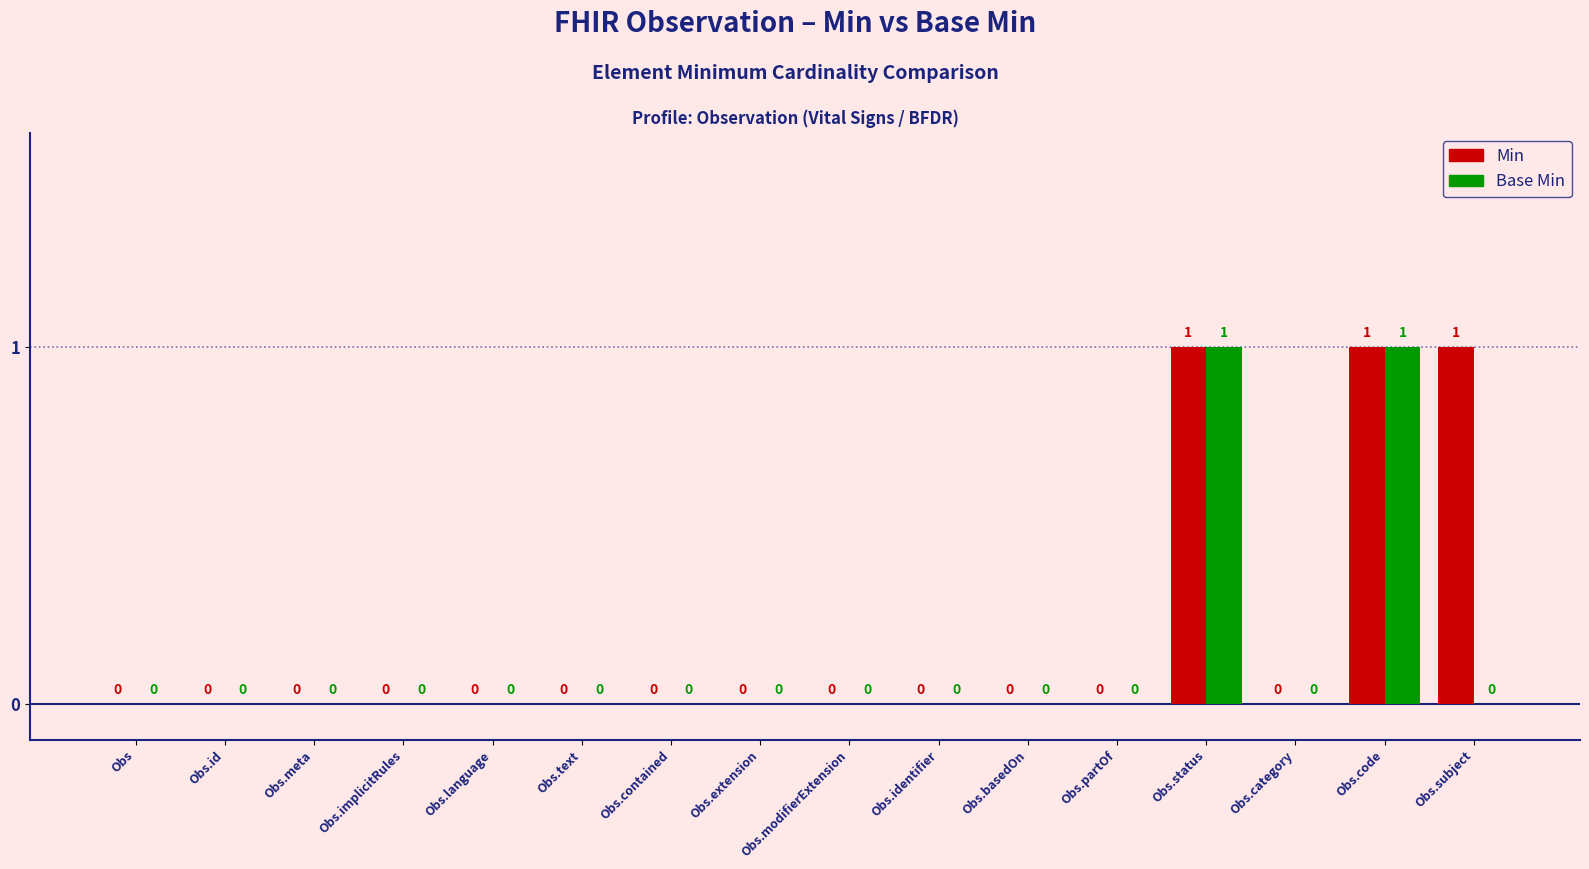

What is the sum of all Min values?

3